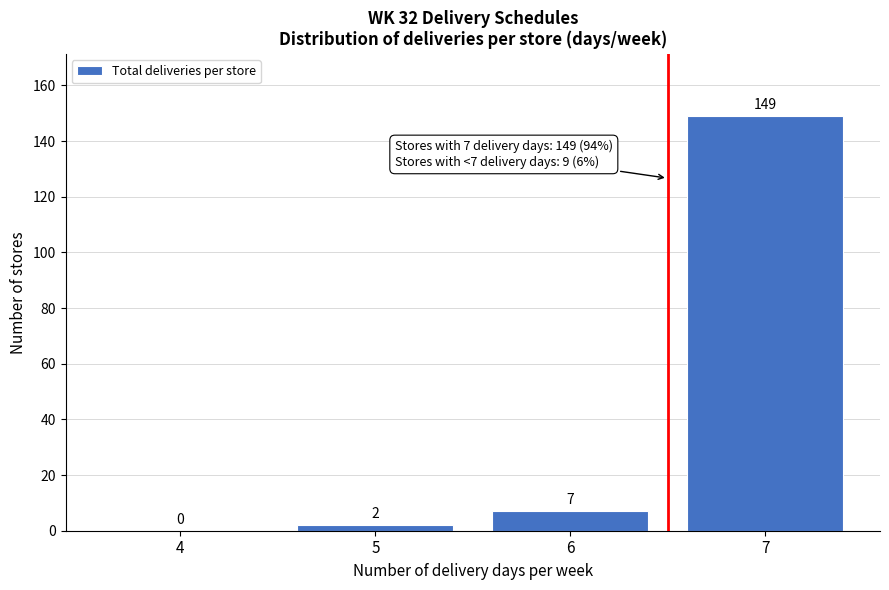

Reading left to right, list all the values displayed in this chart.

4=0	5=2	6=7	7=149